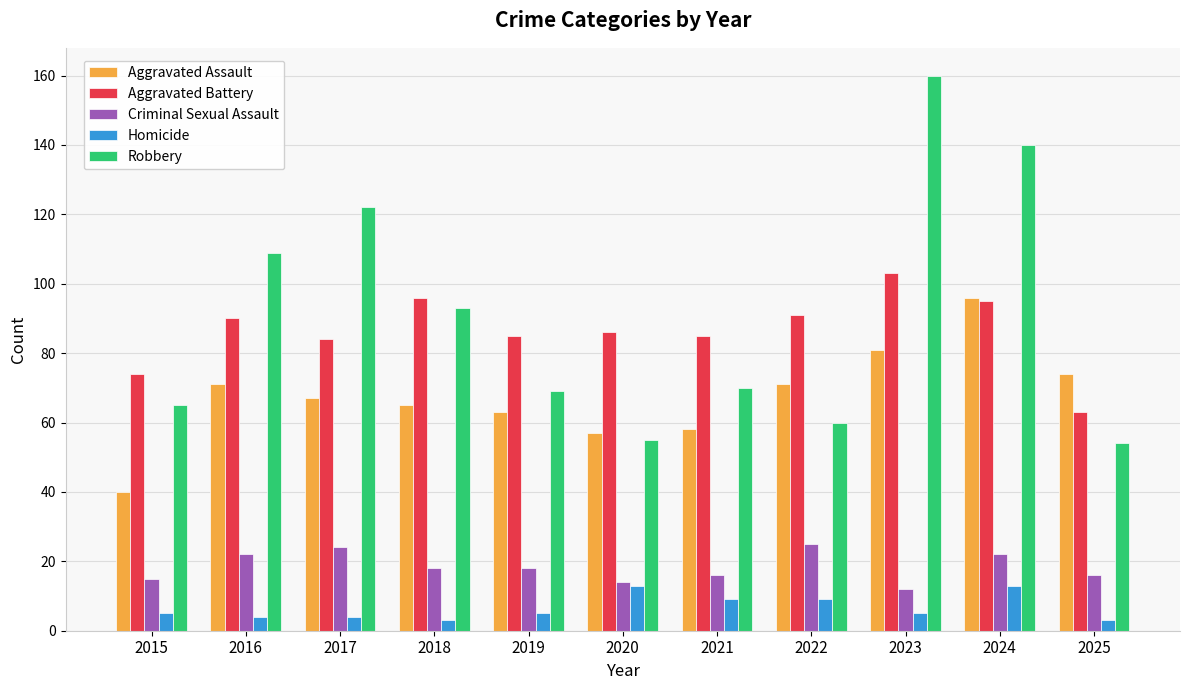

Reading left to right, what are all the values shown in this chart?

Aggravated Assault: 2015=40	2016=71	2017=67	2018=65	2019=63	2020=57	2021=58	2022=71	2023=81	2024=96	2025=74
Aggravated Battery: 2015=74	2016=90	2017=84	2018=96	2019=85	2020=86	2021=85	2022=91	2023=103	2024=95	2025=63
Criminal Sexual Assault: 2015=15	2016=22	2017=24	2018=18	2019=18	2020=14	2021=16	2022=25	2023=12	2024=22	2025=16
Homicide: 2015=5	2016=4	2017=4	2018=3	2019=5	2020=13	2021=9	2022=9	2023=5	2024=13	2025=3
Robbery: 2015=65	2016=109	2017=122	2018=93	2019=69	2020=55	2021=70	2022=60	2023=160	2024=140	2025=54